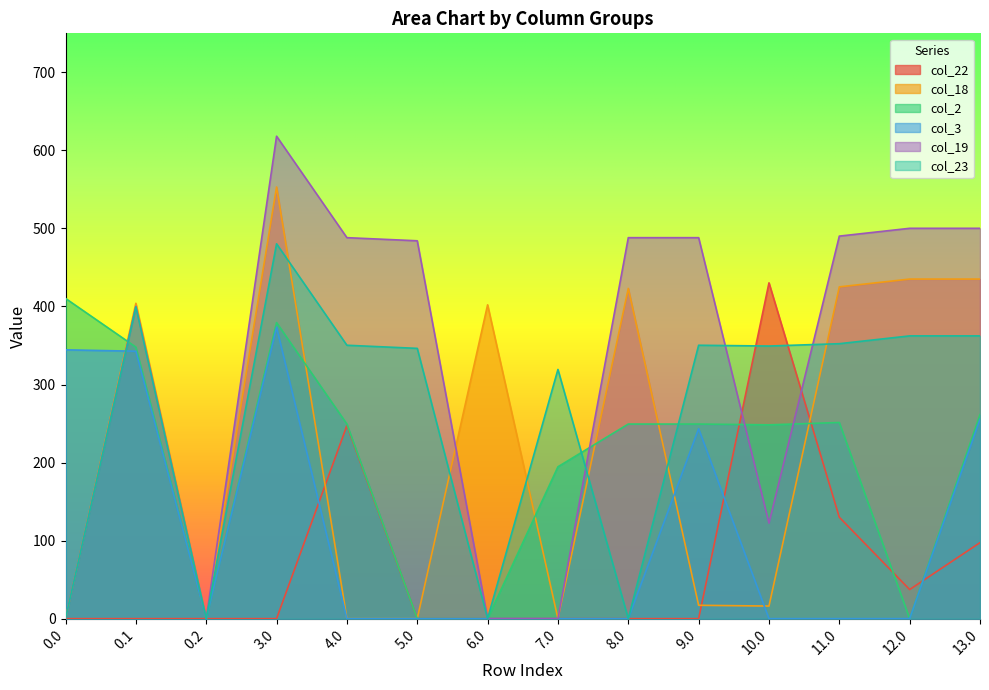

At which category is the sum across all series the highest?

3.0